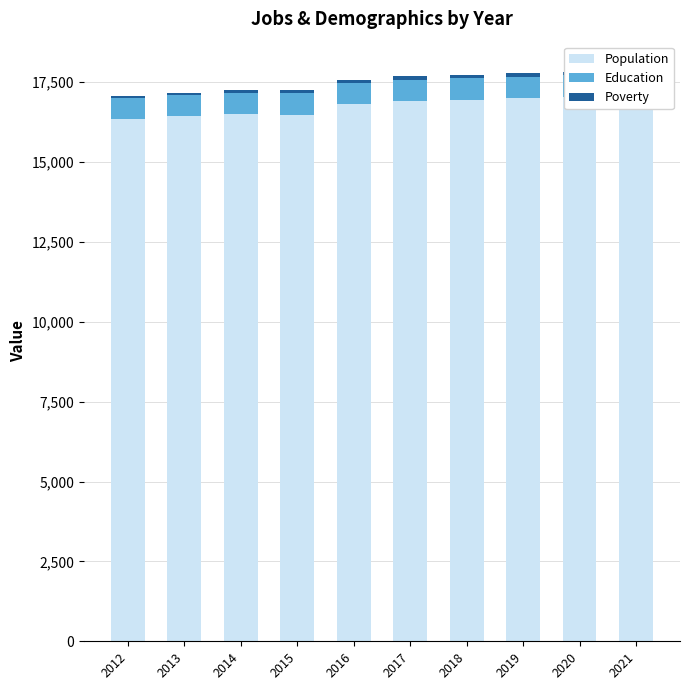

What is the sum of the Population values at 2013 and 2014?

32949